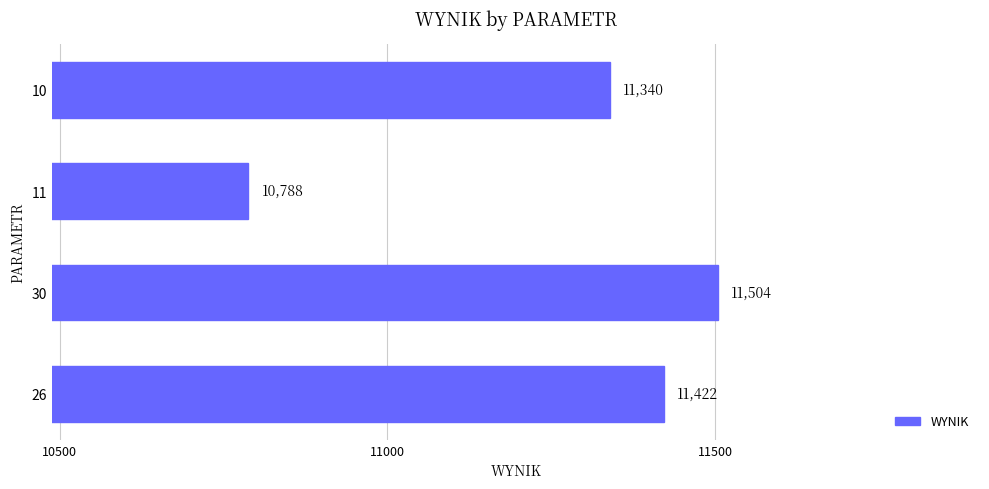

Reading top to bottom, extract all data points from this chart.

10=11340	11=10788	30=11504	26=11422